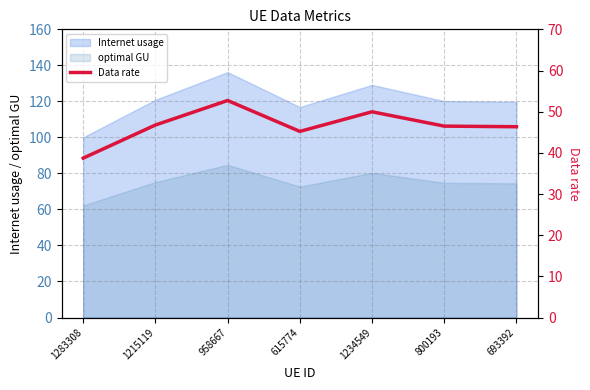

List the labels in order of value, largest first.

958667, 1234549, 1215119, 800193, 693392, 615774, 1283308